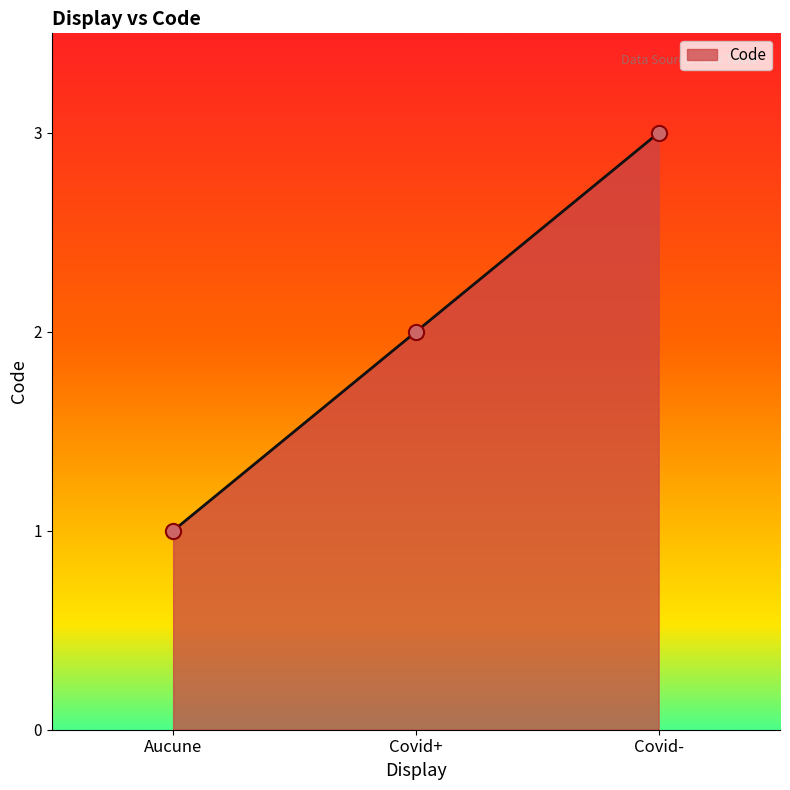

What is the change in value from Covid+ to Covid-?

+1